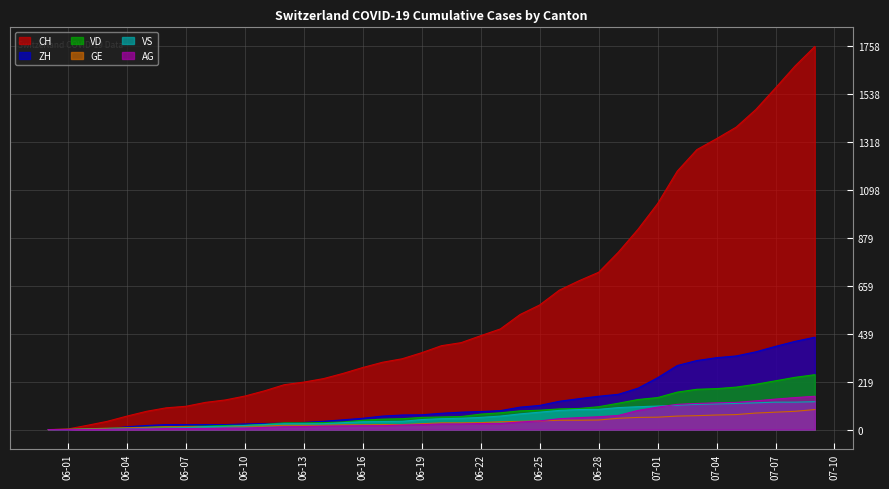

True or false: ZH and VS intersect in this chart.

False